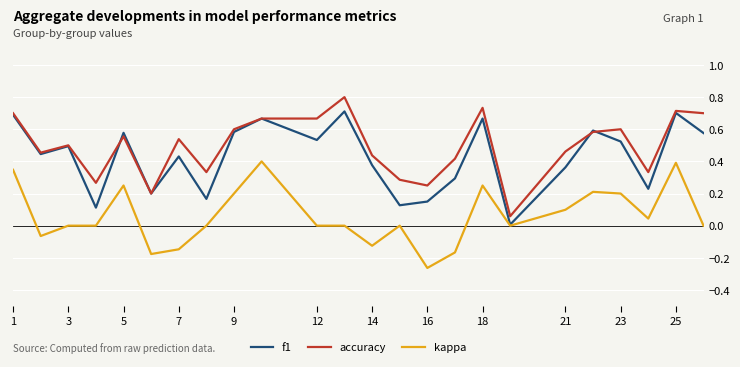

At how many categories does at least one series exceed 0?

24